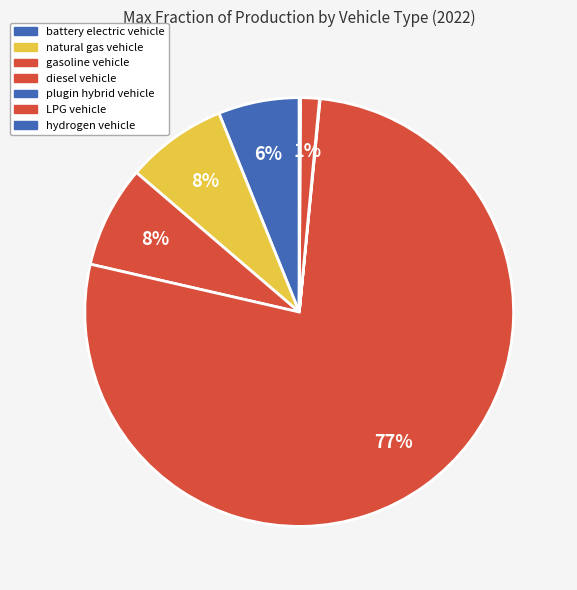

Is there a majority slice in this chart?

Yes